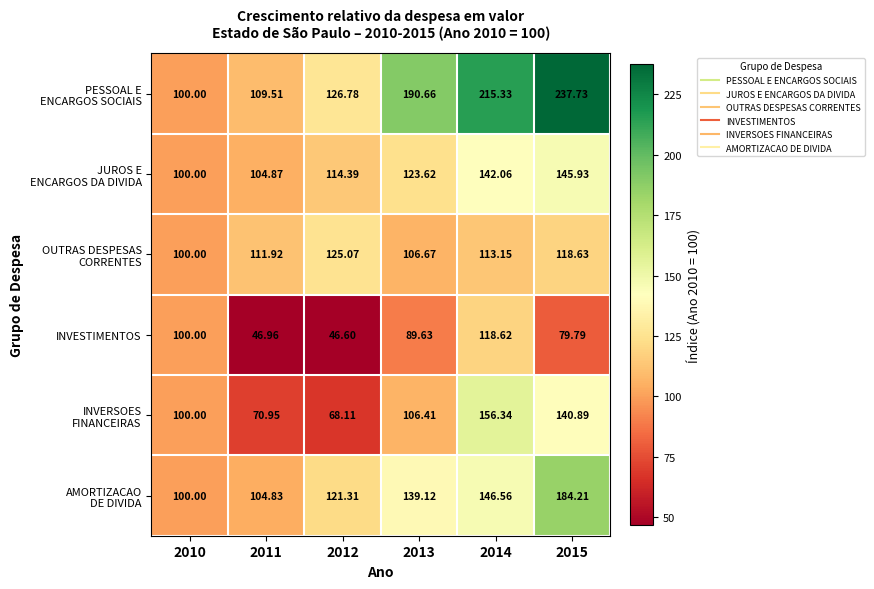

Between 2014 and 2015, which series saw the biggest shift?

INVESTIMENTOS